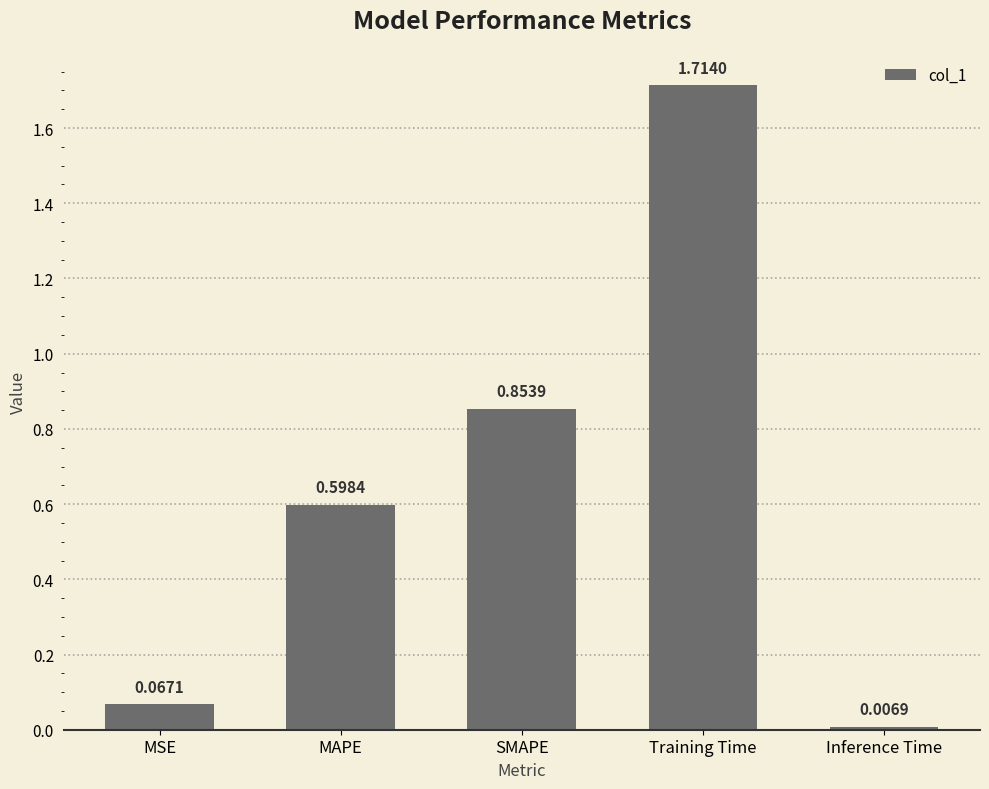

What position from the left is Inference Time?

5